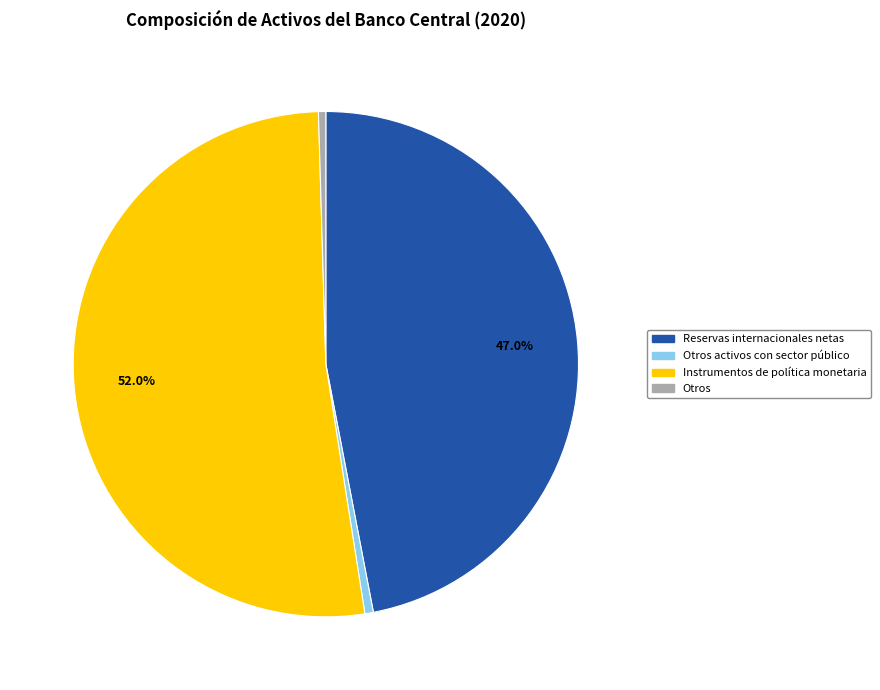

Is there any slice that represents more than half of the pie?

Yes